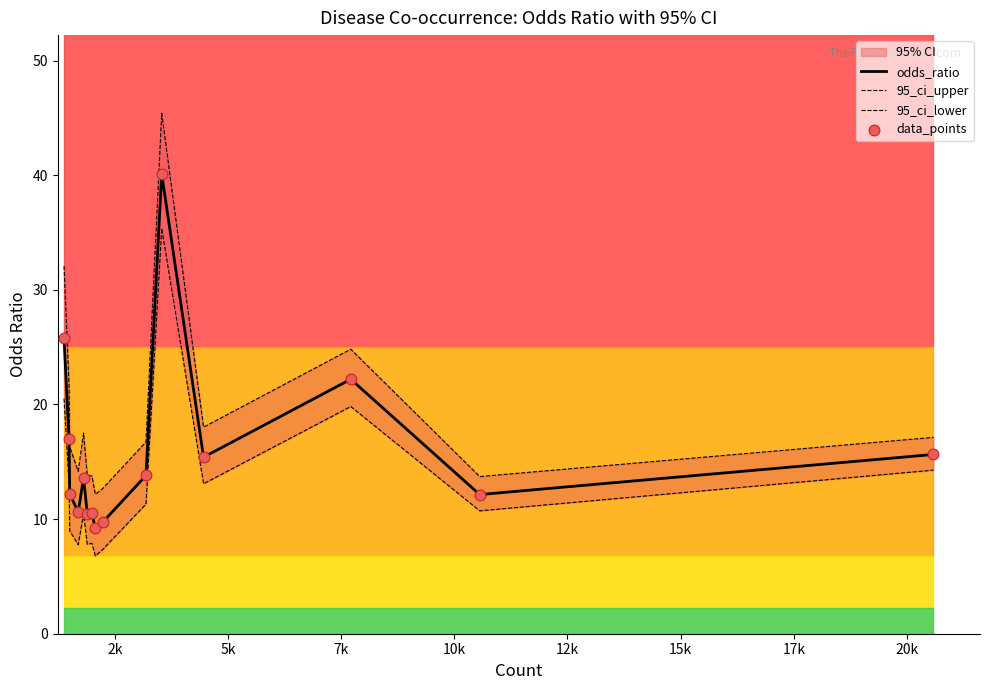

What are all the series names shown in the legend?

odds_ratio, 95_ci_upper, 95_ci_lower, data_points